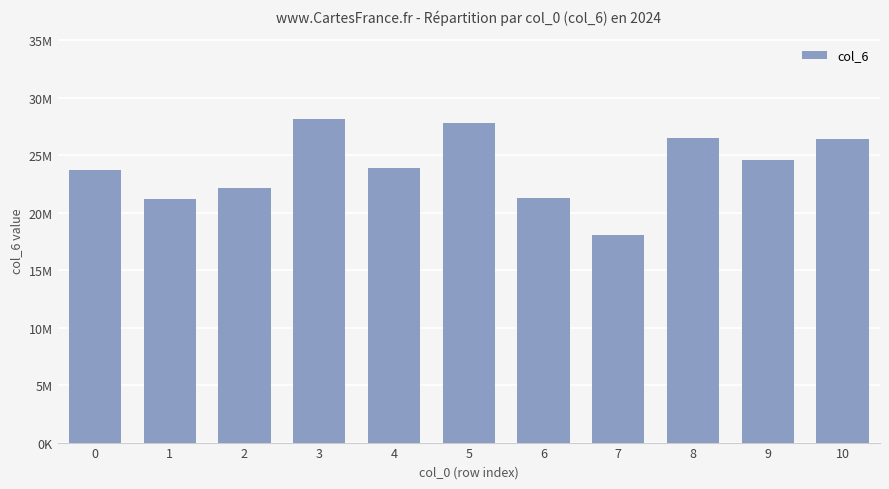

Are the bars horizontal?

No